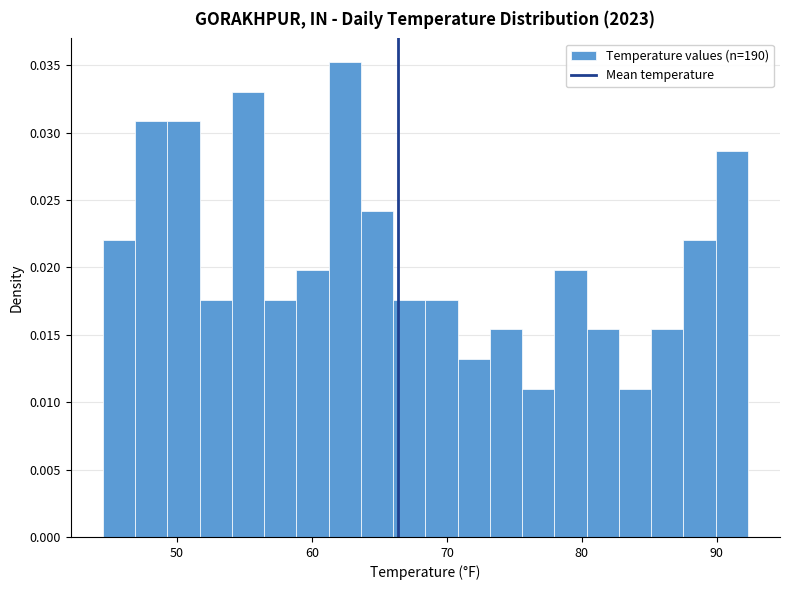

Around what value on the x-axis is the tallest bar? Give the approximate position of its centre, as read against the axis.

62